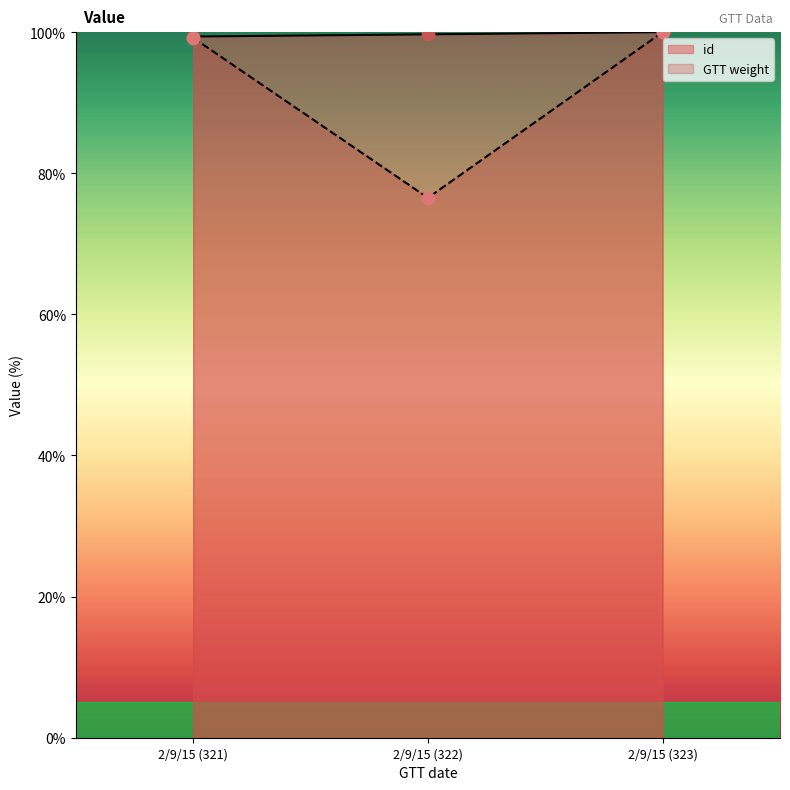

Which series has the widest spread of Y values?

GTT weight